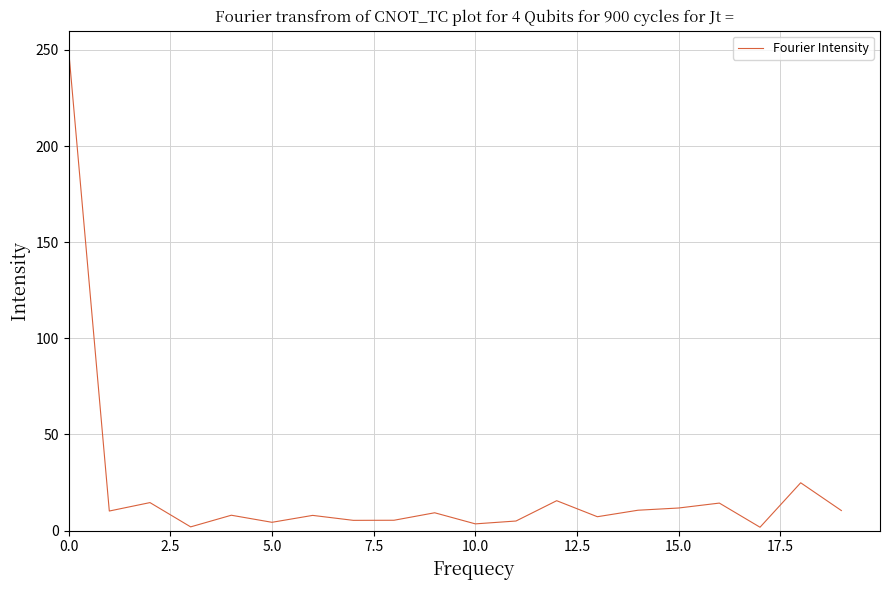

What is the smallest value displayed?

1.8